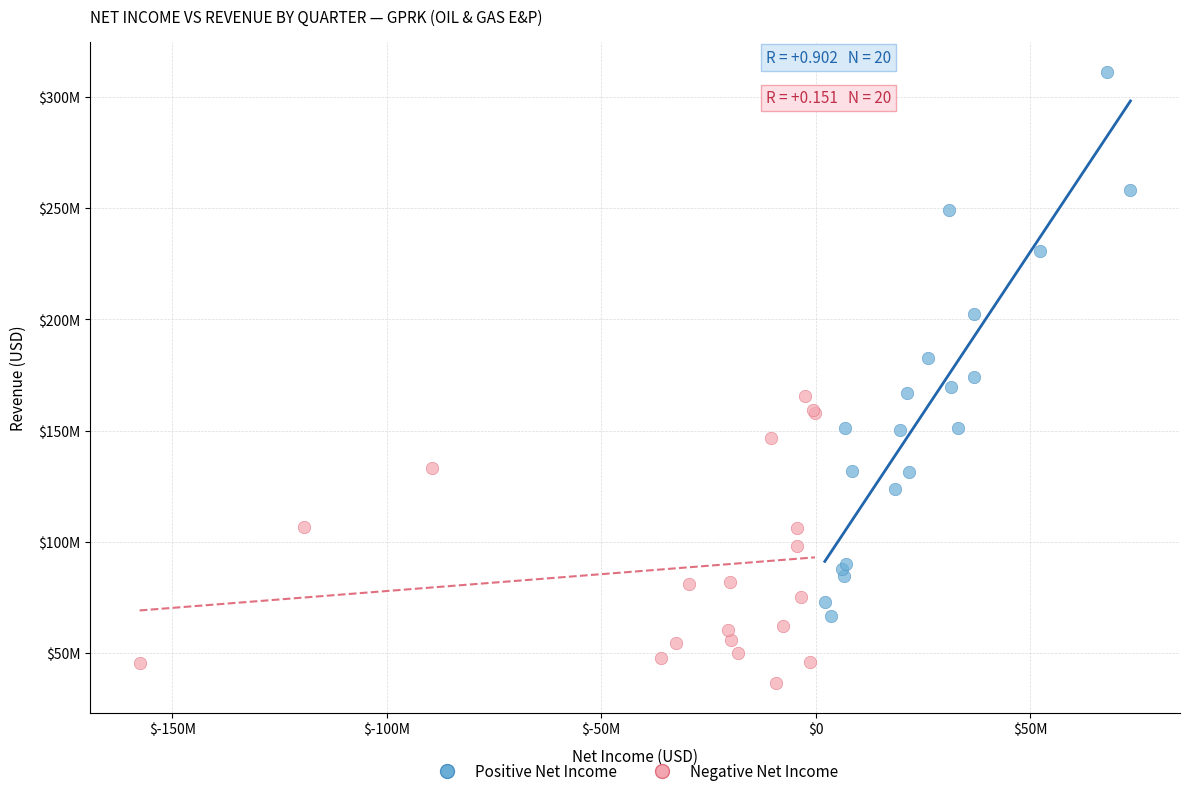

Which series contains the highest Y value?

Positive Net Income